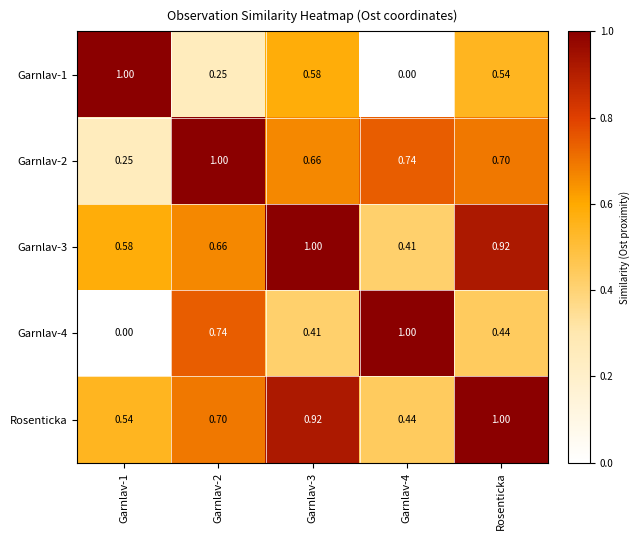

At which category is the sum across all series the highest?

Rosenticka